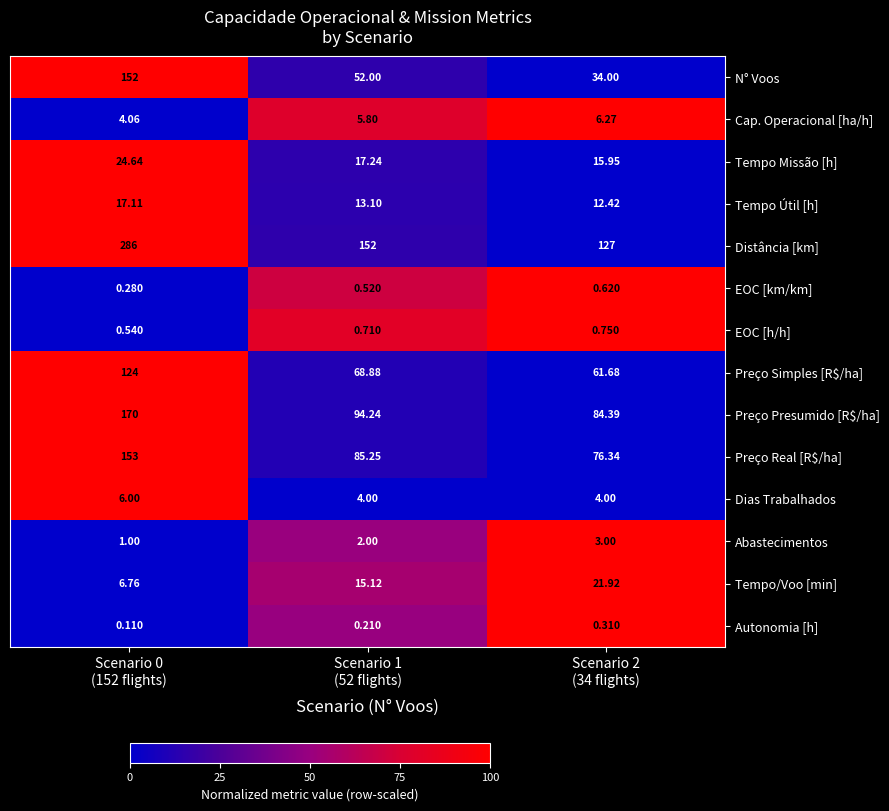

Which series has the largest range (max minus min)?

Distância [km]